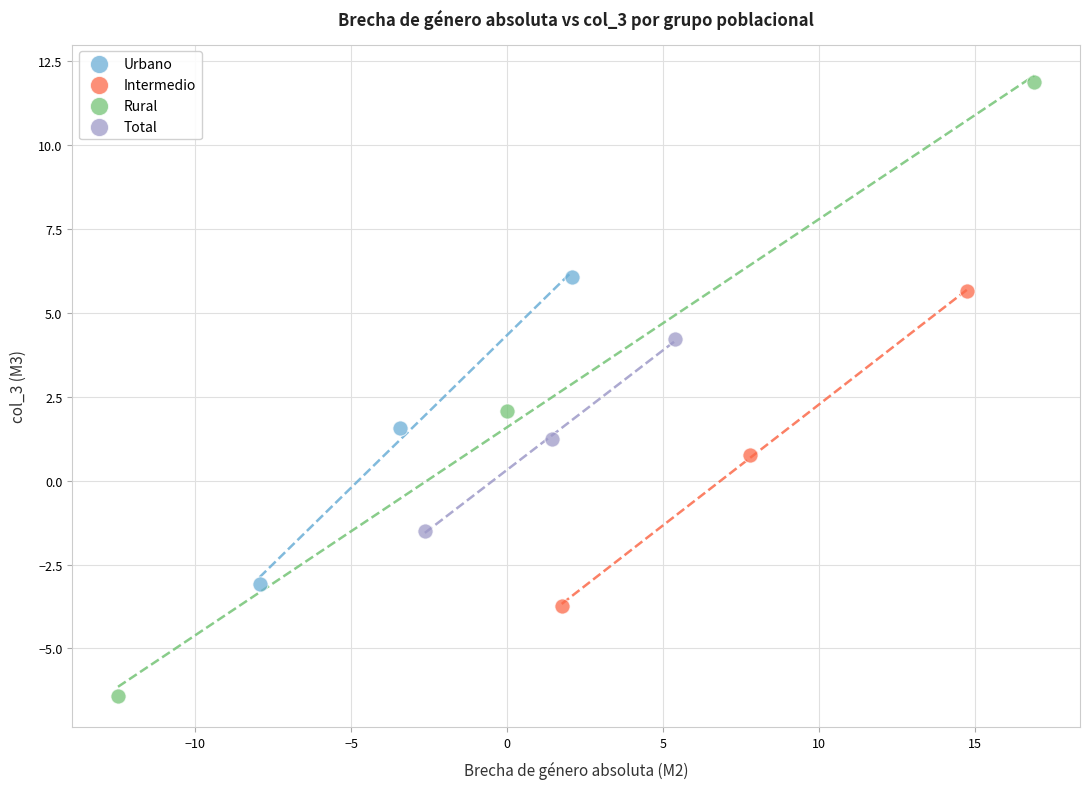

Which series reaches the minimum Y coordinate?

Rural